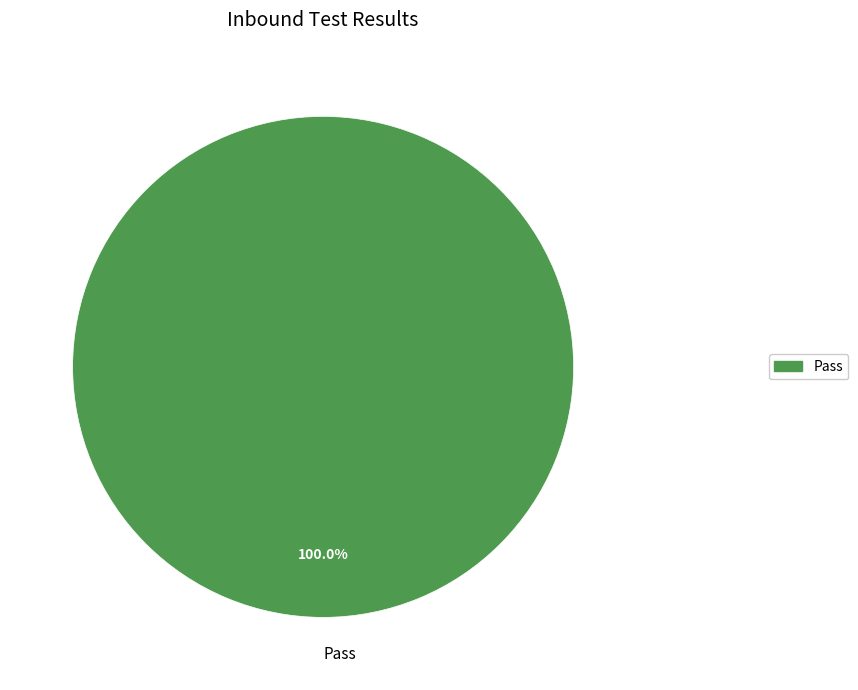

How many slices are in this pie chart?

1